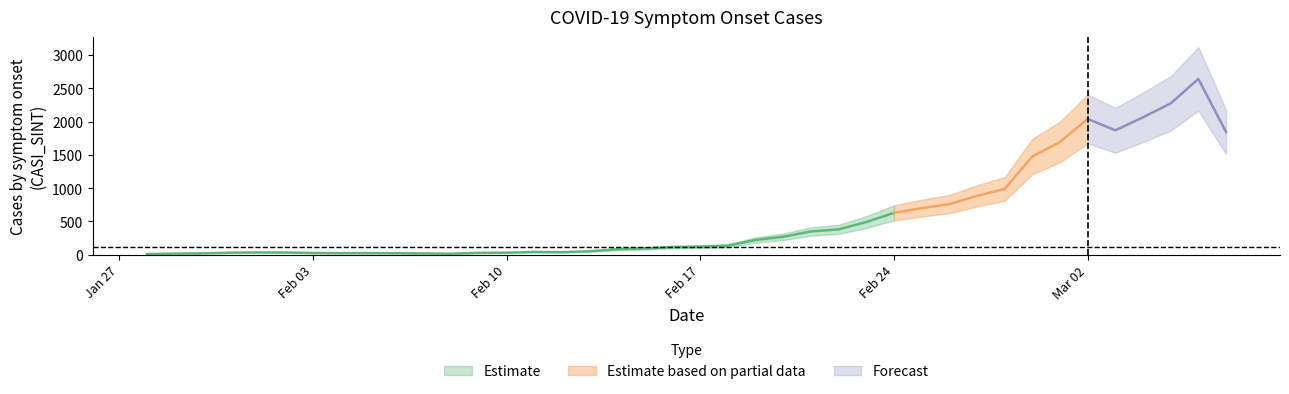

At which category does the chart reach its minimum across all series?

28/01/2020